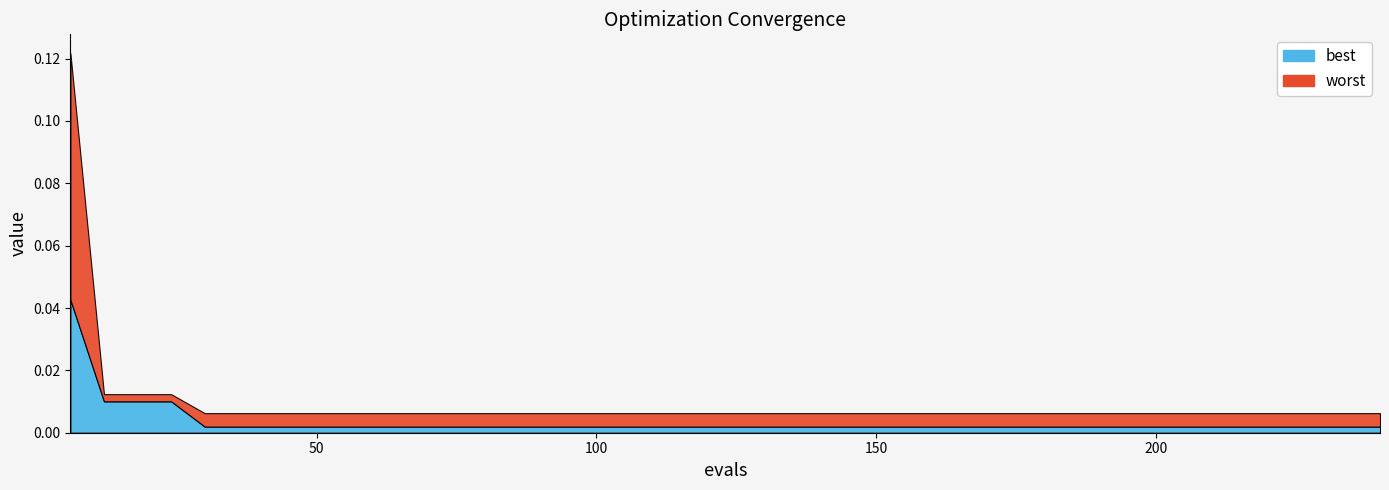

Does the chart display data point markers on the line(s)?

No